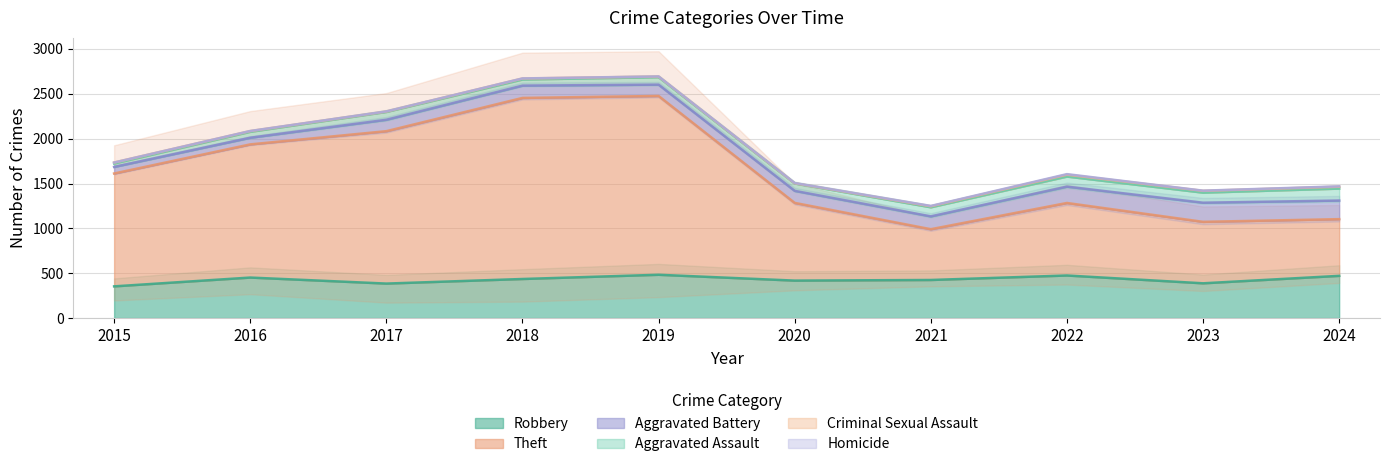

What is the difference between the Theft values at 2016 and 2024?

851